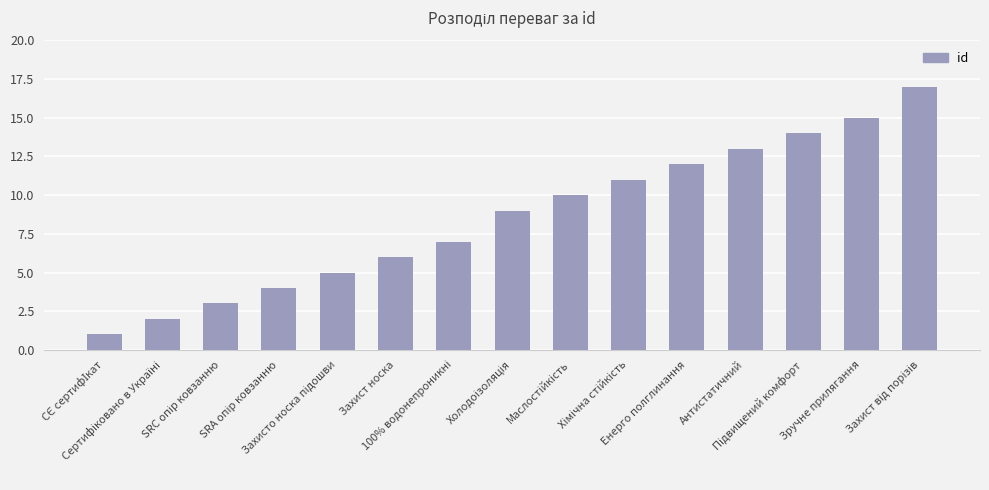

What is the greatest value displayed?

17